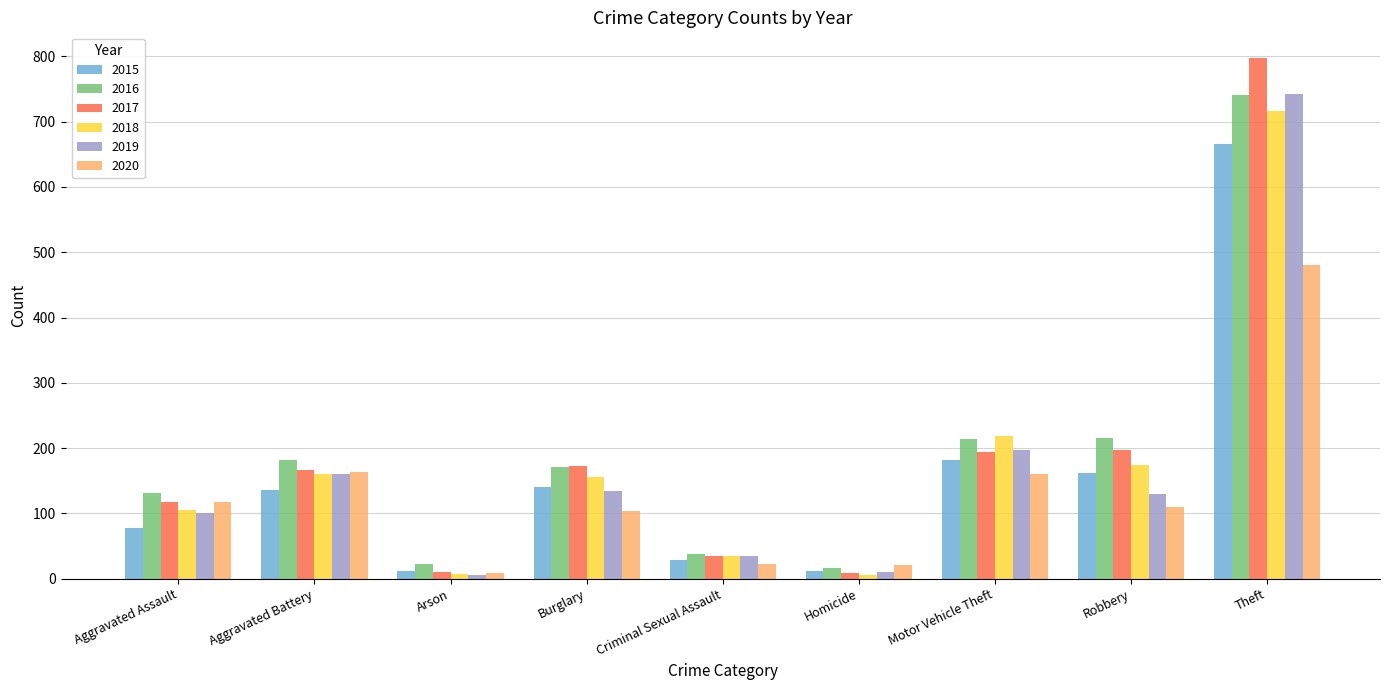

Which category has the highest value across all series?

Theft